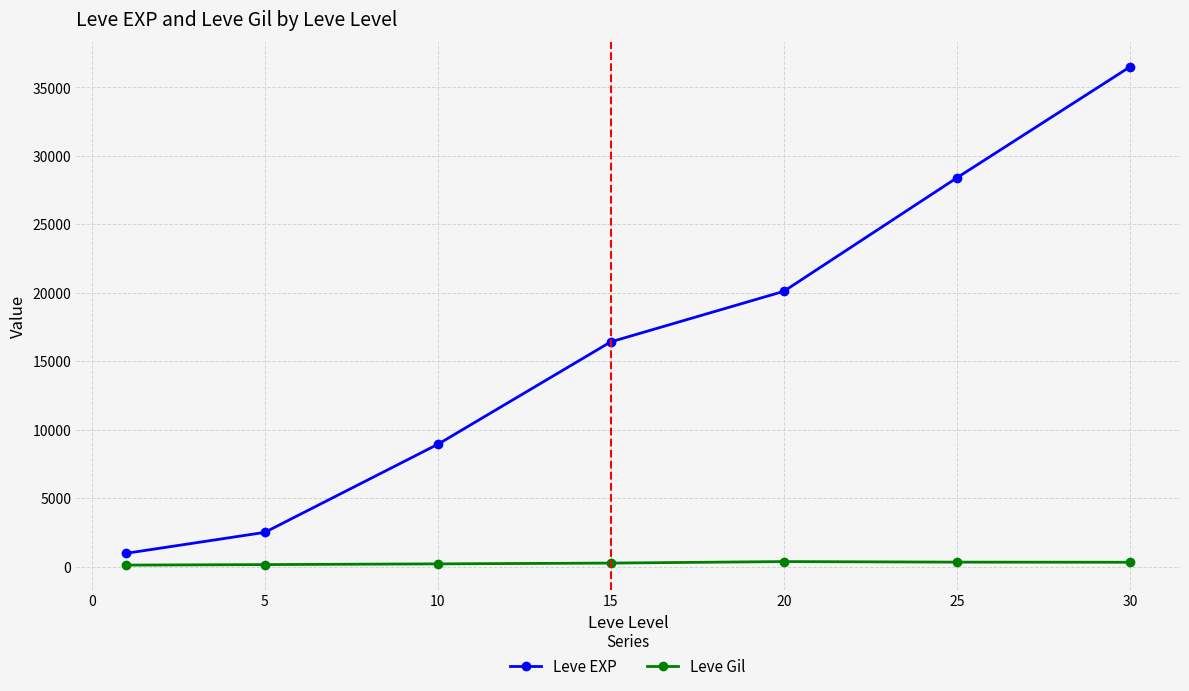

In Leve Gil, how many points are higher than both neighbors (excluding endpoints)?

1